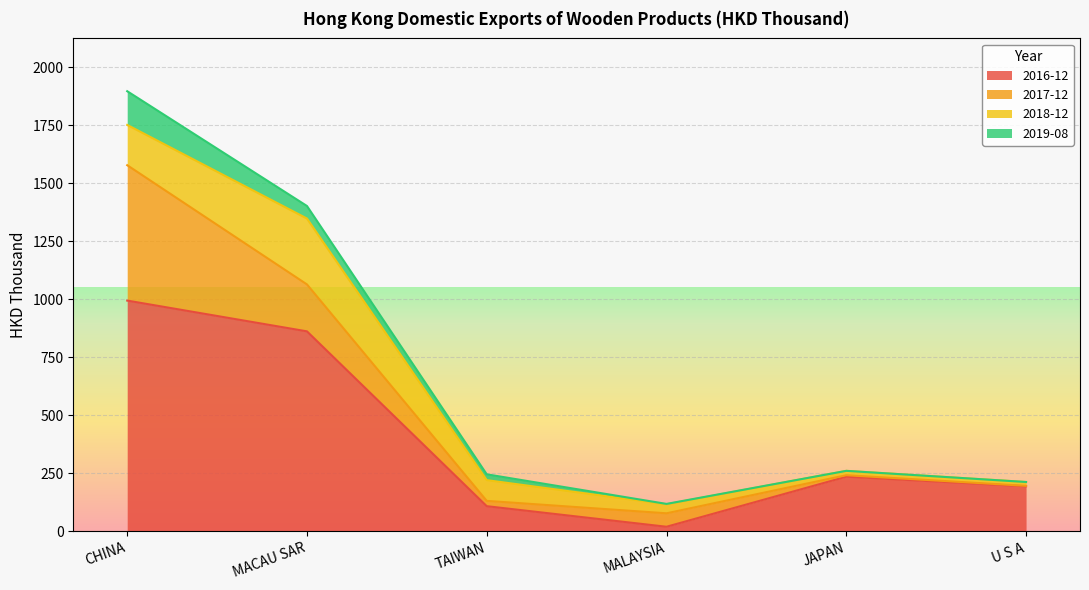

True or false: 2018-12 has a value of 38.9 at MALAYSIA.

True